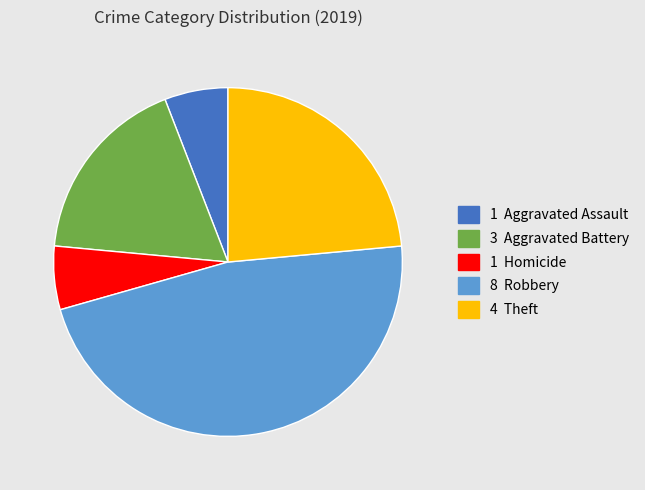

Does any single category account for the majority?

No